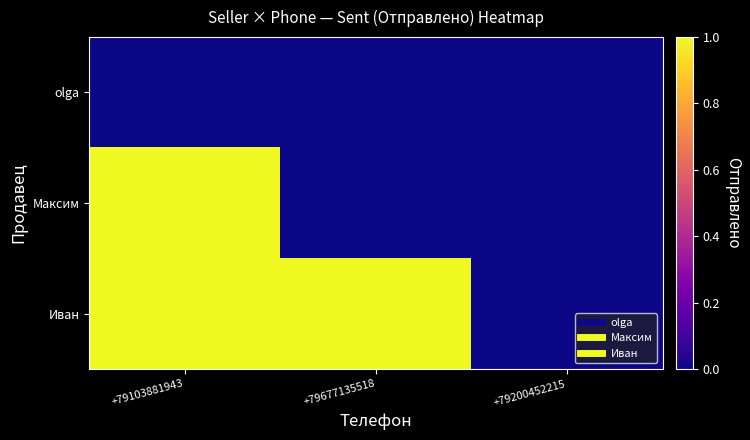

Reading left to right, list all the values displayed in this chart.

olga: +79103881943=0	+79677135518=0	+79200452215=0
Максим: +79103881943=1	+79677135518=0	+79200452215=0
Иван: +79103881943=1	+79677135518=1	+79200452215=0